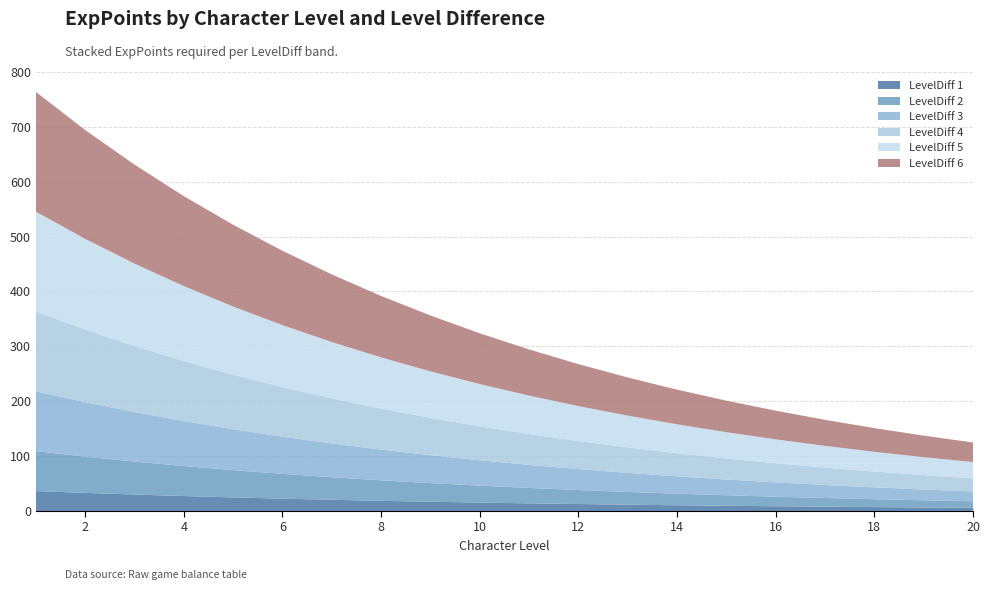

Reading left to right, transcribe all the data shown in this chart.

LevelDiff 1: 1=36.4	2=33.1	3=30.1	4=27.3	5=24.8	6=22.6	7=20.5	8=18.7	9=17.0	10=15.4	11=14.0	12=12.8	13=11.6	14=10.5	15=9.6	16=8.7	17=7.9	18=7.2	19=6.5	20=6.0
LevelDiff 2: 1=72.7	2=66.1	3=60.1	4=54.6	5=49.7	6=45.2	7=41.0	8=37.3	9=33.9	10=30.8	11=28.0	12=25.5	13=23.2	14=21.1	15=19.1	16=17.4	17=15.8	18=14.4	19=13.1	20=11.9
LevelDiff 3: 1=109.1	2=99.2	3=90.2	4=82.0	5=74.5	6=67.7	7=61.6	8=56.0	9=50.9	10=46.3	11=42.1	12=38.2	13=34.8	14=31.6	15=28.7	16=26.1	17=23.7	18=21.6	19=19.6	20=17.8
LevelDiff 4: 1=145.4	2=132.2	3=120.2	4=109.3	5=99.3	6=90.3	7=82.1	8=74.6	9=67.9	10=61.7	11=56.1	12=51.0	13=46.4	14=42.1	15=38.3	16=34.8	17=31.7	18=28.8	19=26.2	20=23.8
LevelDiff 5: 1=181.8	2=165.3	3=150.3	4=136.6	5=124.2	6=112.9	7=102.6	8=93.3	9=84.8	10=77.1	11=70.1	12=63.7	13=57.9	14=52.7	15=47.9	16=43.5	17=39.6	18=36.0	19=32.7	20=29.7
LevelDiff 6: 1=218.2	2=198.3	3=180.3	4=163.9	5=149.0	6=135.5	7=123.2	8=112.0	9=101.8	10=92.5	11=84.1	12=76.5	13=69.5	14=63.2	15=57.5	16=52.2	17=47.5	18=43.2	19=39.2	20=35.7